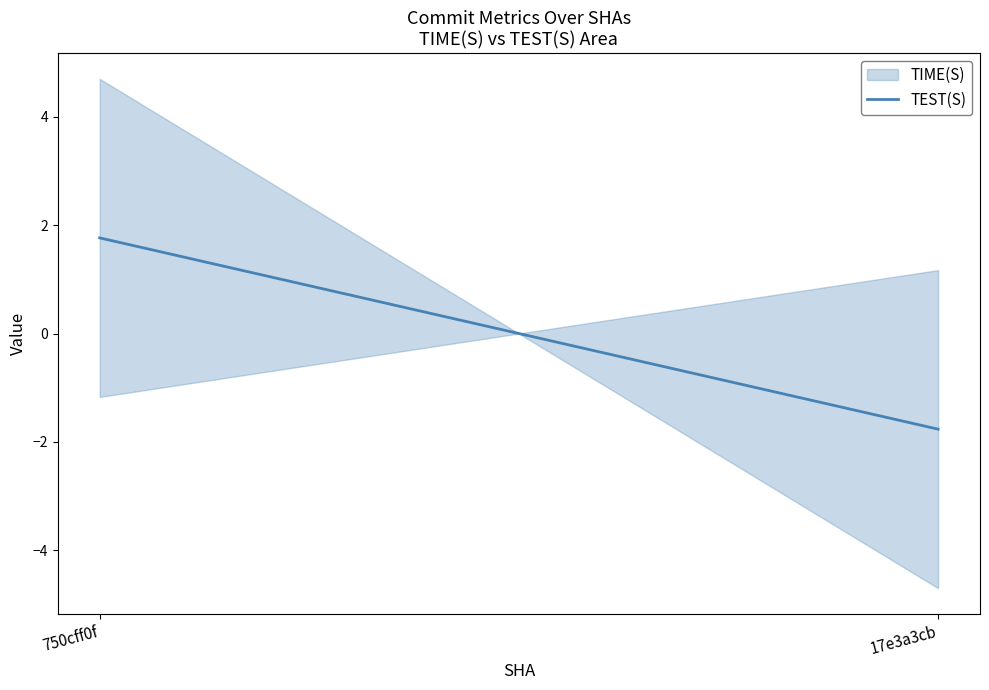

Is it true that the value at 750cff0f is 1.8?

True